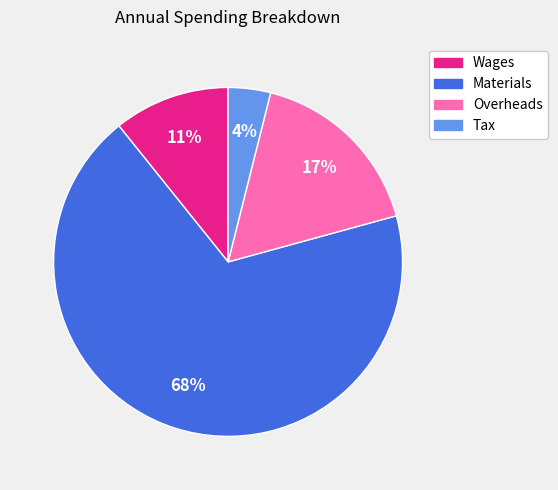

True or false: Tax accounts for 16% of the total.

False